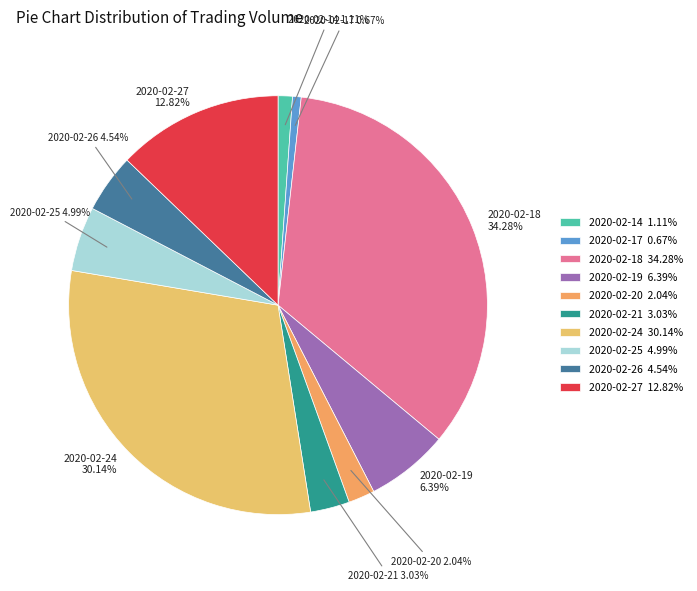

Approximately how many times larger is the value at 2020-02-26 compared to 2020-02-19?

0.7